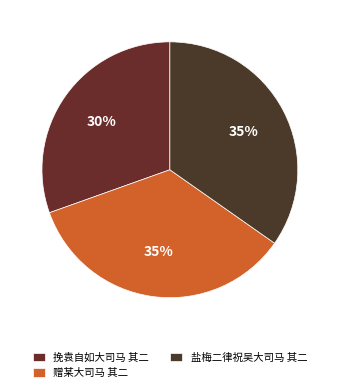

What percentage is the 赠某大司马 其二 slice, to the nearest percent?

35%